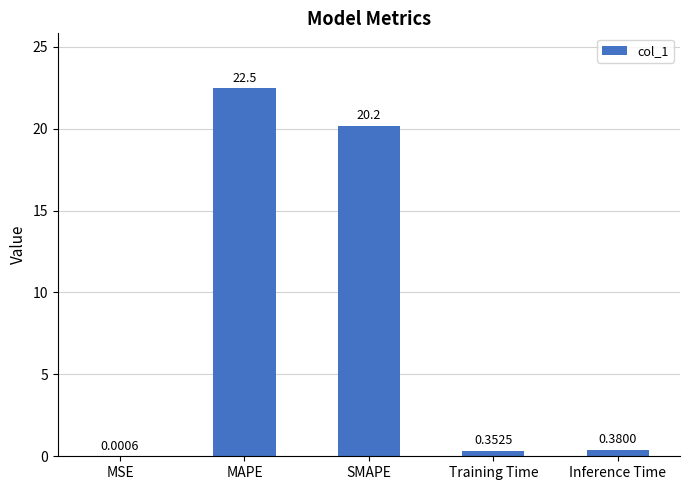

At which label is the value closest to 11?

SMAPE